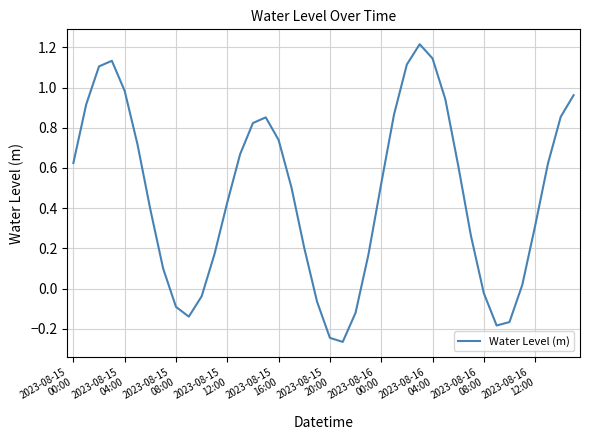

What is the maximum value shown in the chart?

1.2